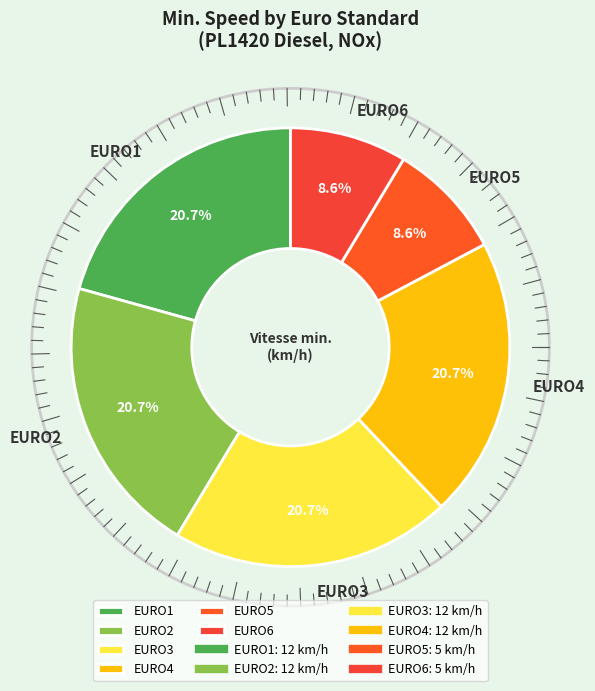

To the nearest percent, what percentage of the pie is EURO5?

9%